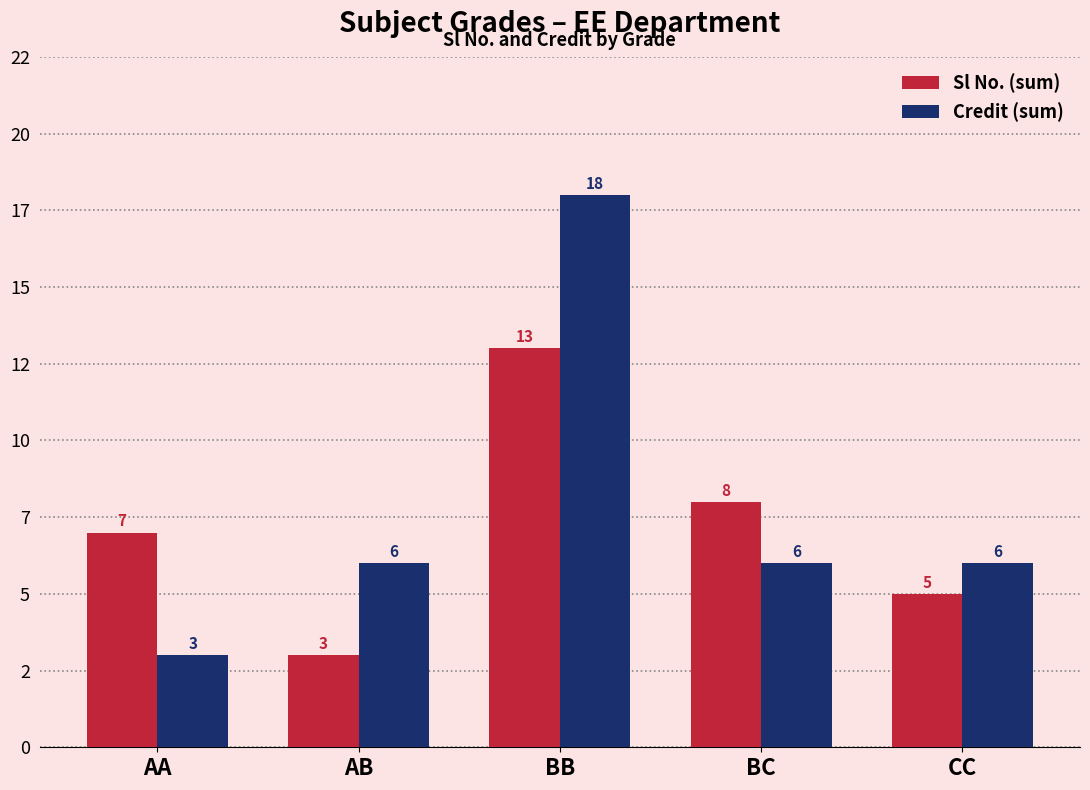

Reading left to right, what are all the values shown in this chart?

Sl No. (sum): AA=7	AB=3	BB=13	BC=8	CC=5
Credit (sum): AA=3	AB=6	BB=18	BC=6	CC=6